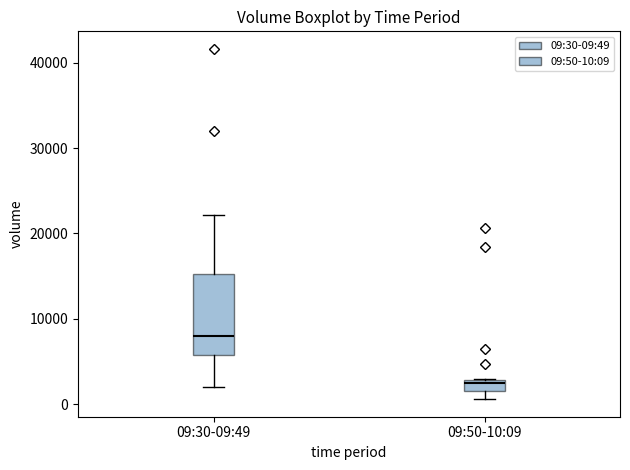

Comparing the boxes themselves (not the whiskers), which one is the tallest?

09:30-09:49